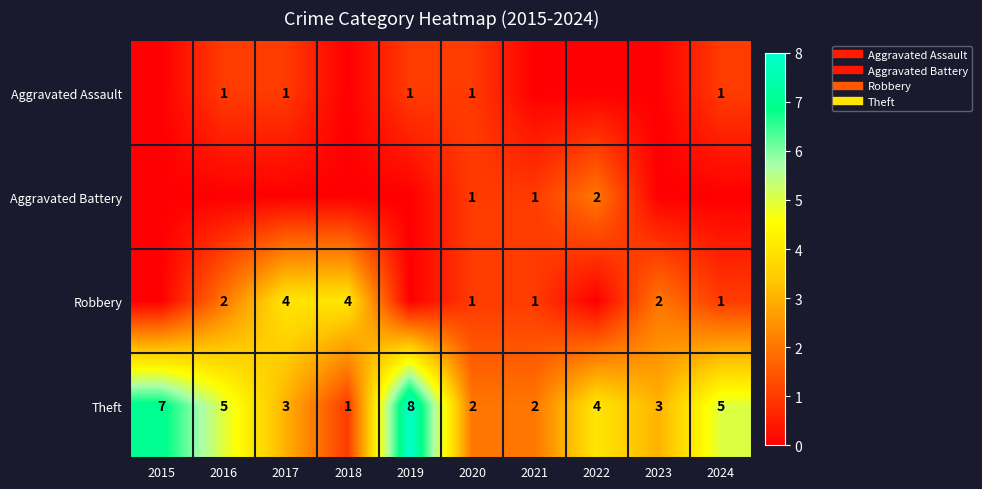

How many Robbery values are between 0 and 2?

8